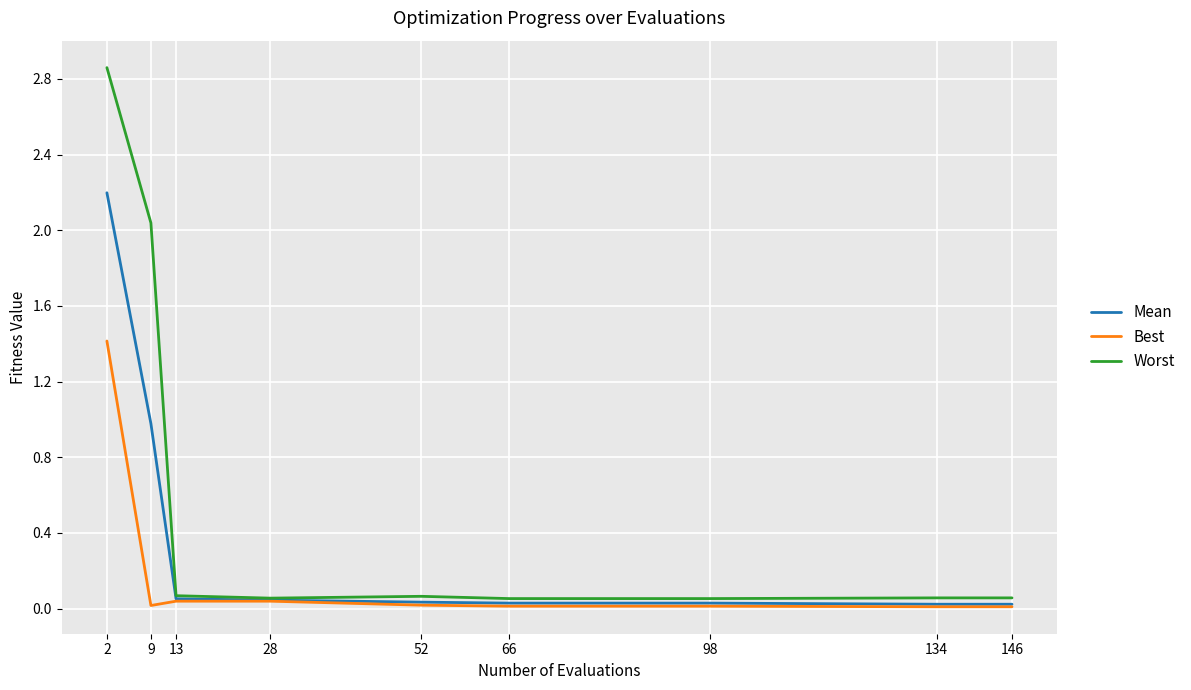

Which series has the largest total across all categories?

Worst